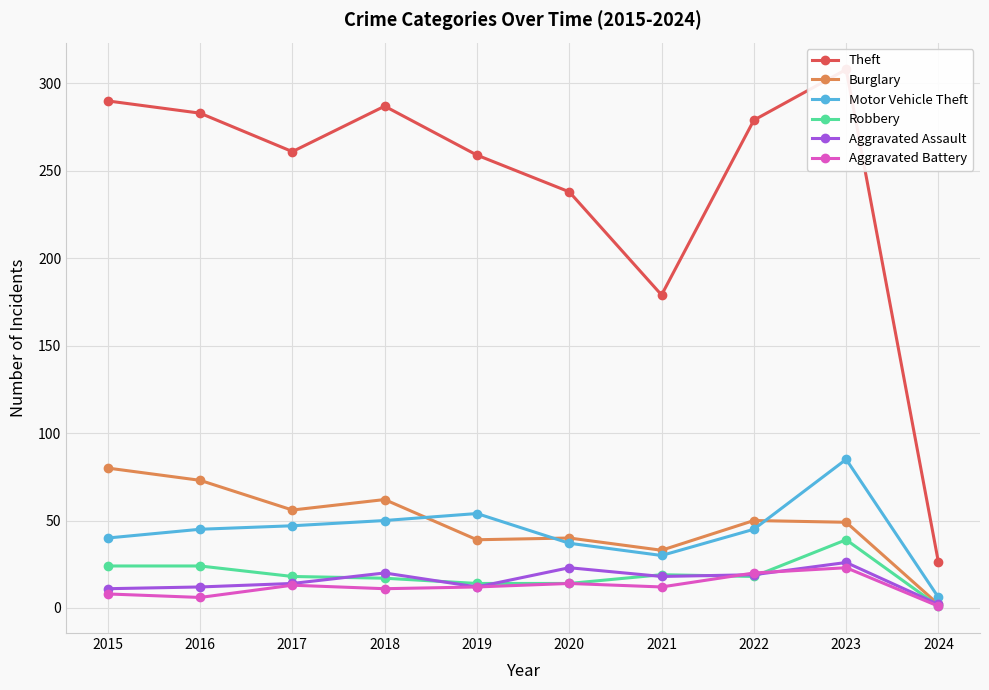

True or false: Aggravated Battery and Theft cross at least once.

False